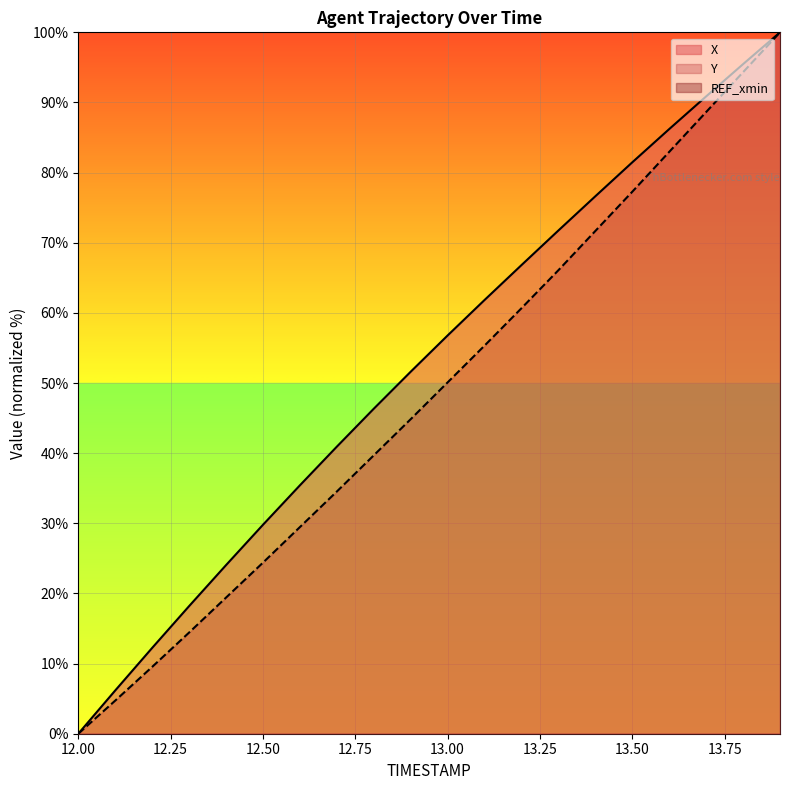

What is the total value across all series at 12.6?

64.9